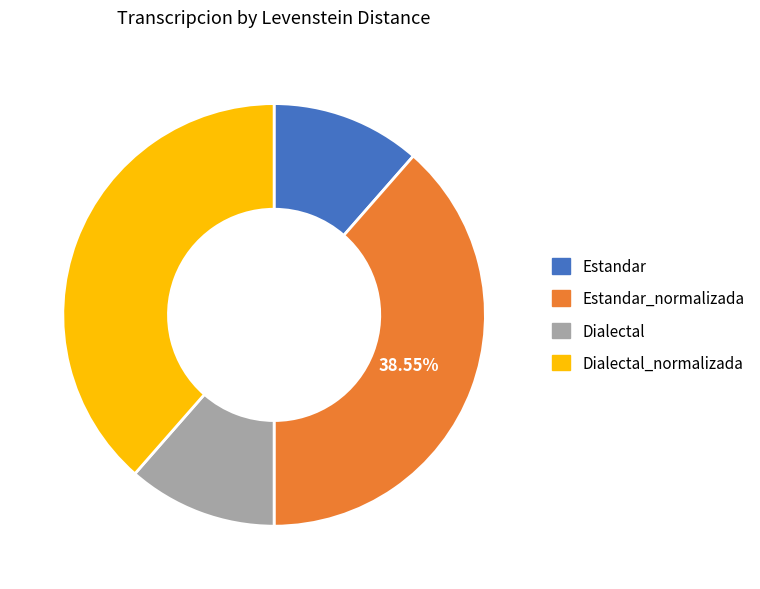

Is there any slice that represents more than half of the pie?

No